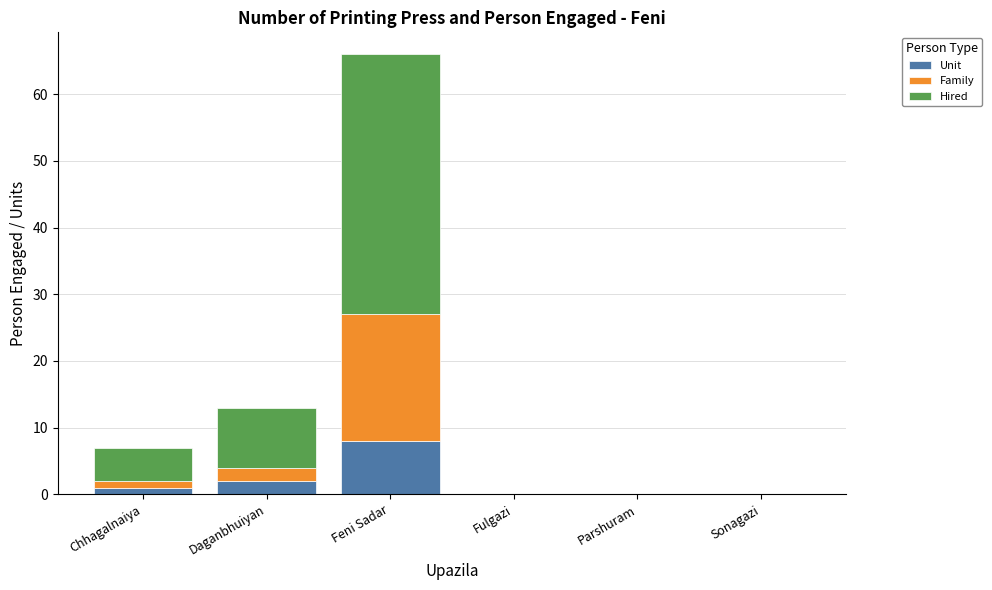

What is the sum of the Unit values at Sonagazi and Feni Sadar?

8